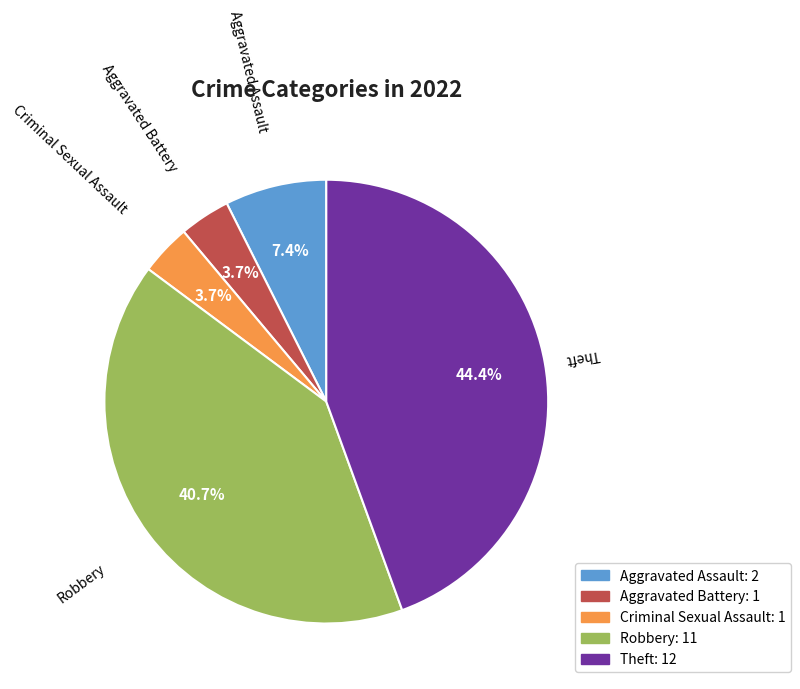

How much of the chart is everything except Robbery?

59.3%